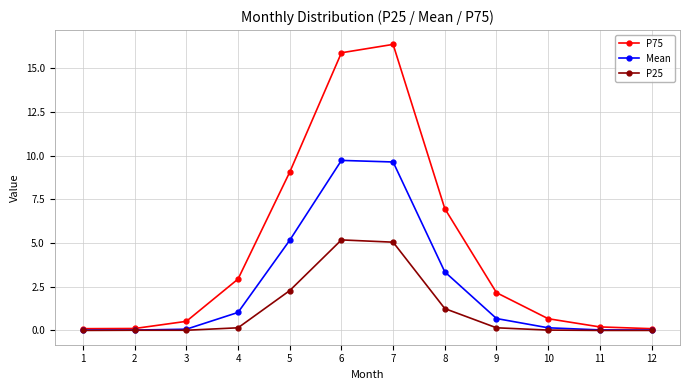

Rank the series by their maximum value, from lowest to highest.

P25, Mean, P75